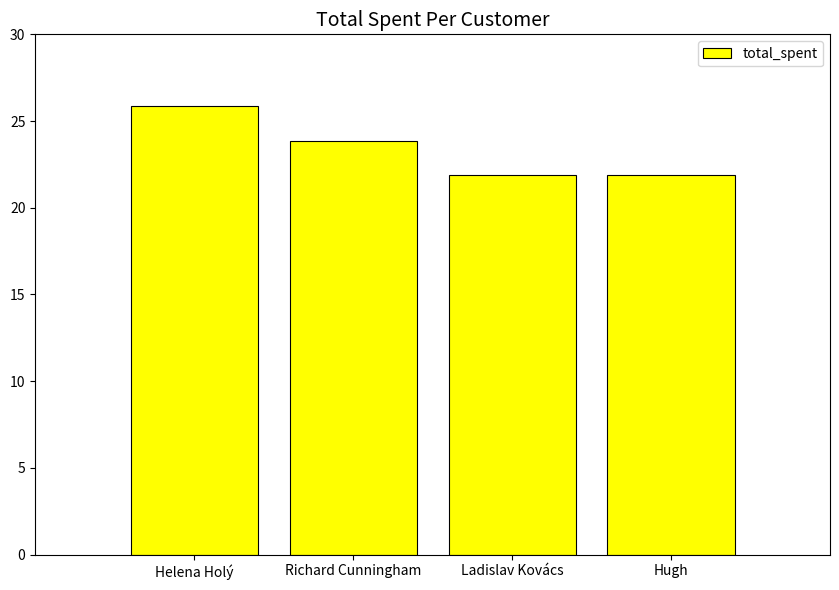

Which category has the highest value across all series?

Helena Holý